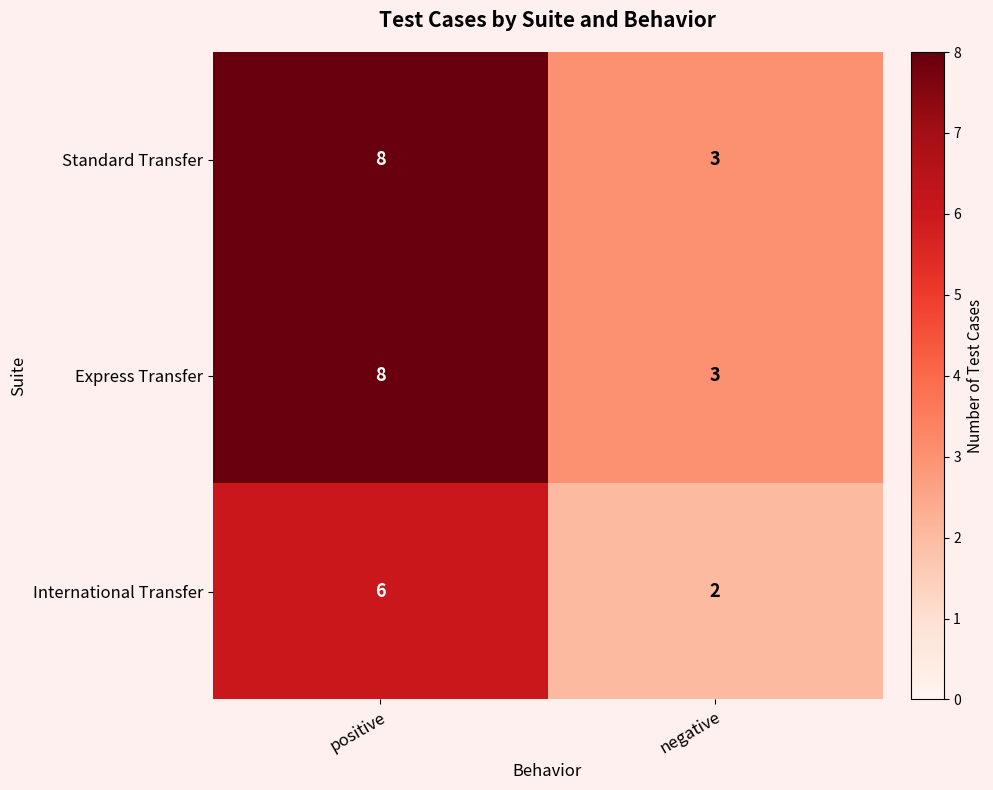

At how many categories does at least one series exceed 2?

2